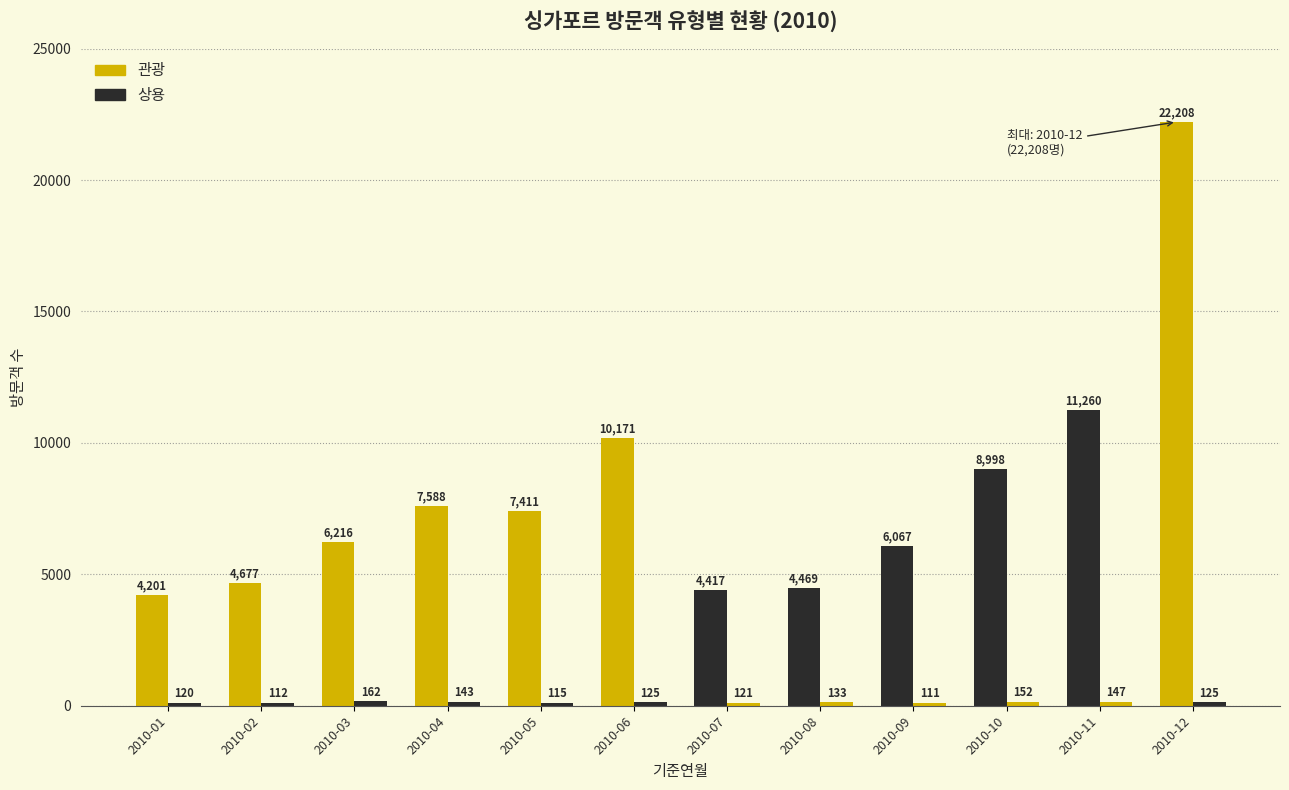

What is the total value across all series at 2010-03?

6378